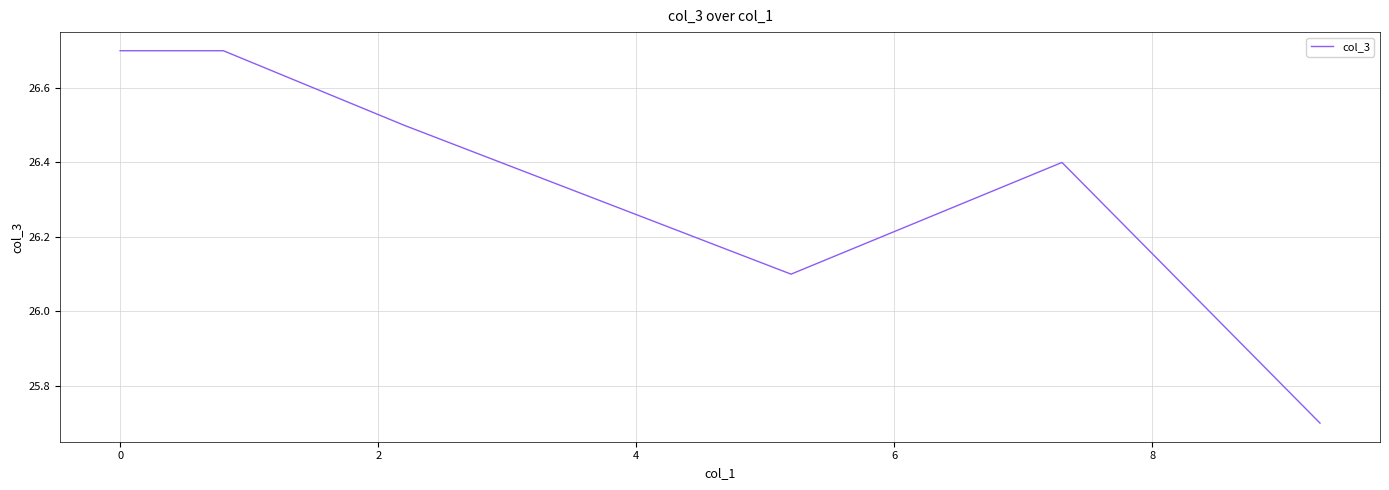

What is the average value?

26.3